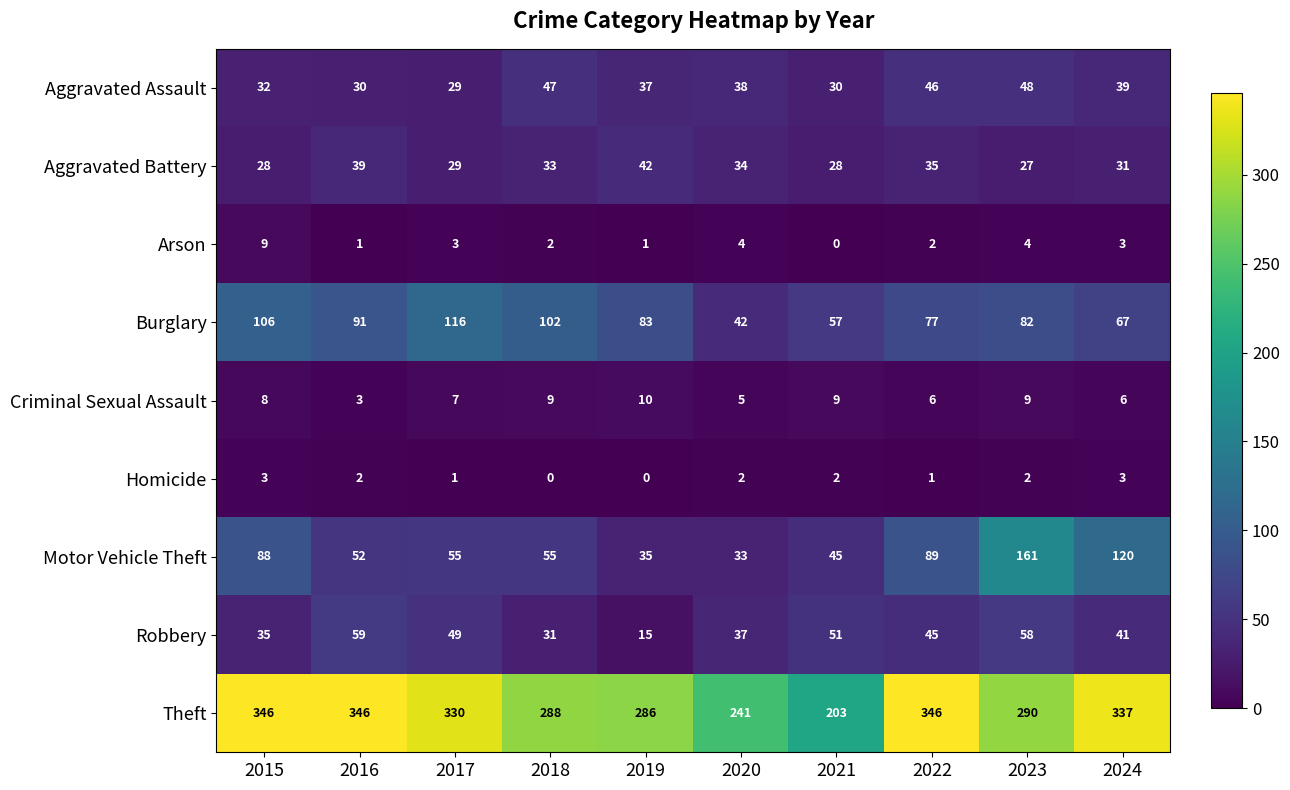

At which label is Aggravated Battery closest to 34?

2020